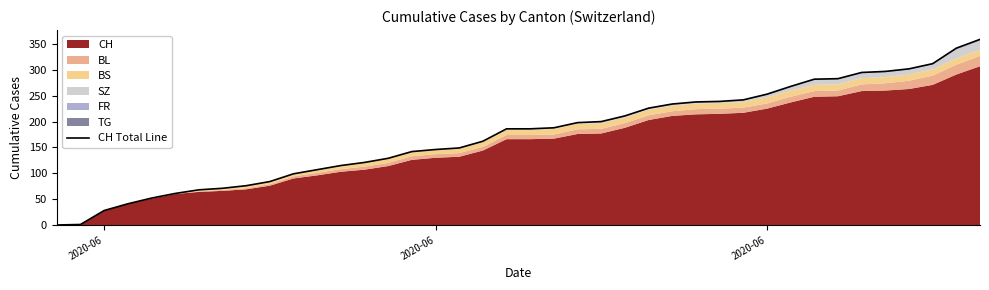

True or false: the data shows 63 at 10.

False